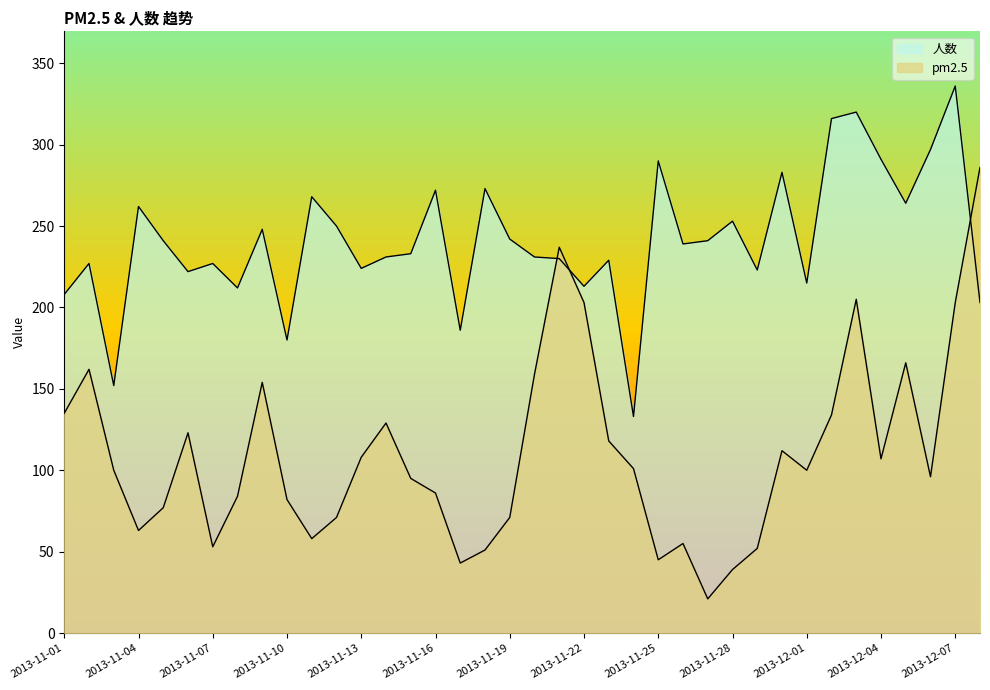

At how many categories does at least one series exceed 191?

34